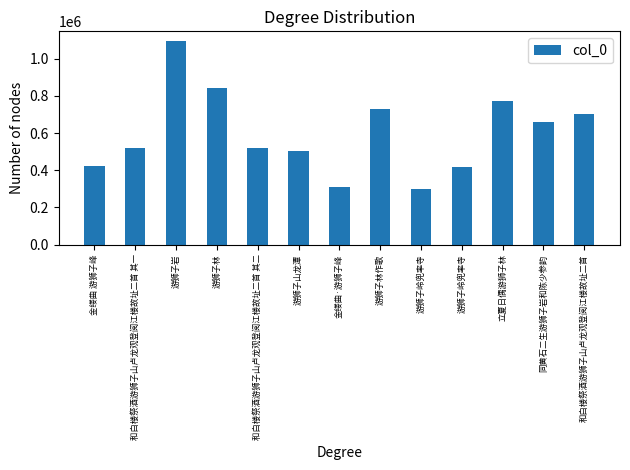

True or false: the data shows 300414 at 游狮子岭兜率寺.

True